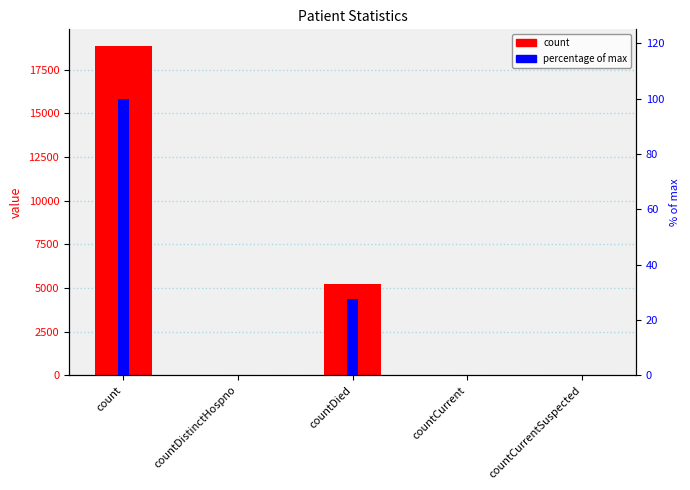

Reading left to right, extract all data points from this chart.

count: 18867.0	31.0	5213.0	43.0	0.0
percentage of max: 100.0	0.2	27.6	0.2	0.0